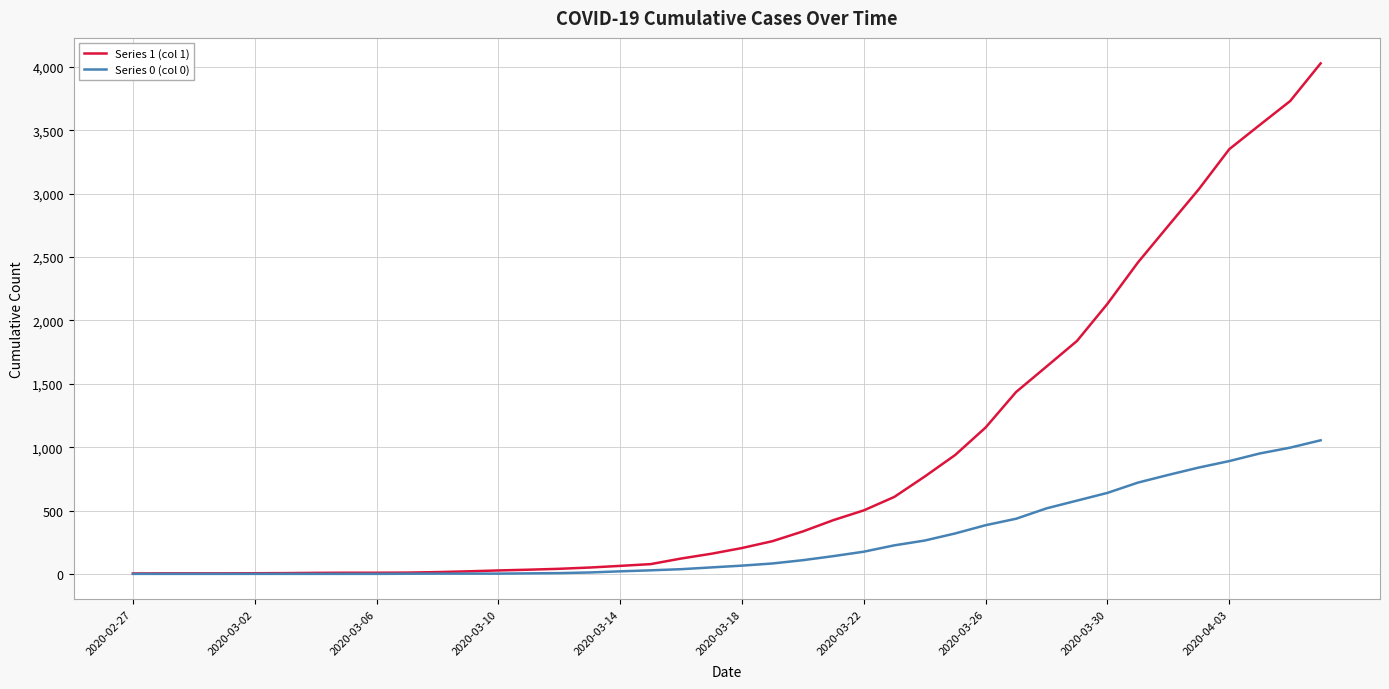

Rank the series by their maximum value, from lowest to highest.

Series 0 (col 0), Series 1 (col 1)